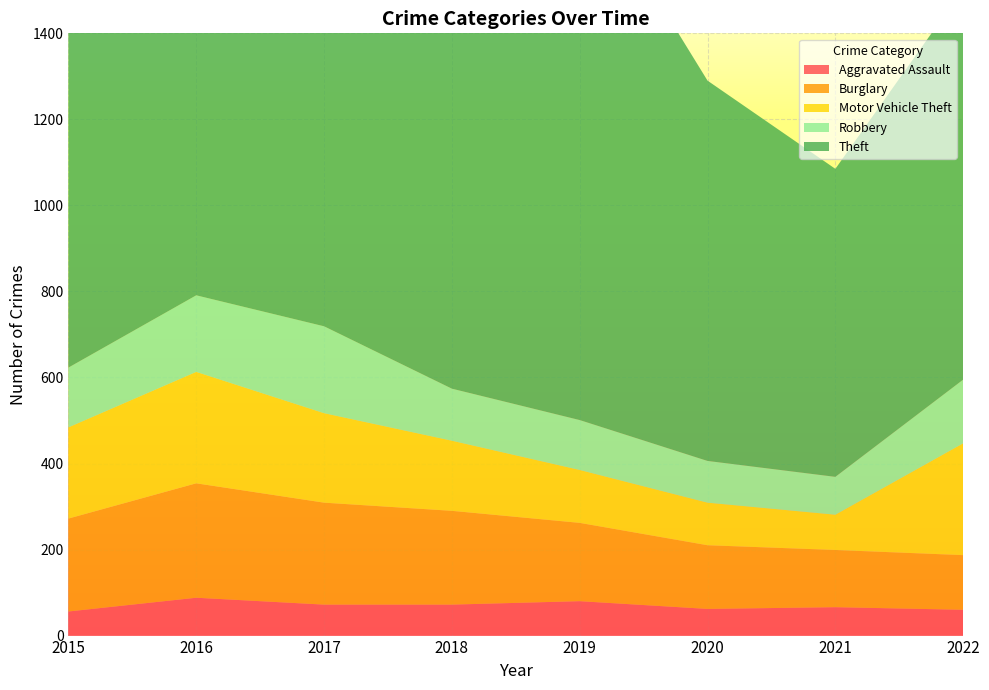

Reading right to left, extract all data points from this chart.

Aggravated Assault: 60	66	62	80	72	72	88	56
Burglary: 127	133	148	182	218	237	266	216
Motor Vehicle Theft: 260	82	99	123	163	208	259	212
Robbery: 148	88	97	116	121	202	178	139
Theft: 909	716	884	1272	1170	1188	1151	1041